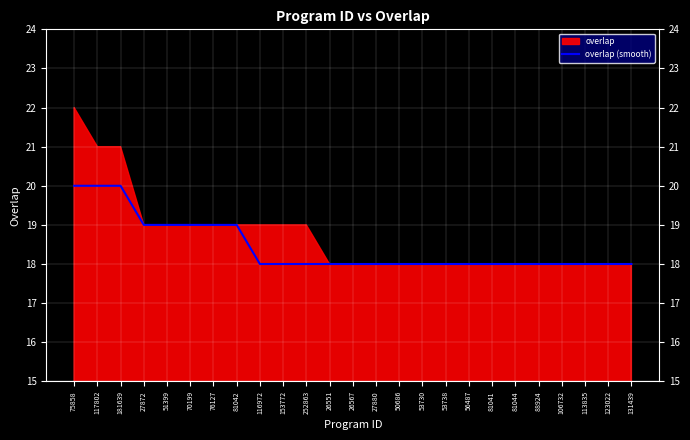

True or false: overlap (smooth) has a value of 29 at 51399.

False